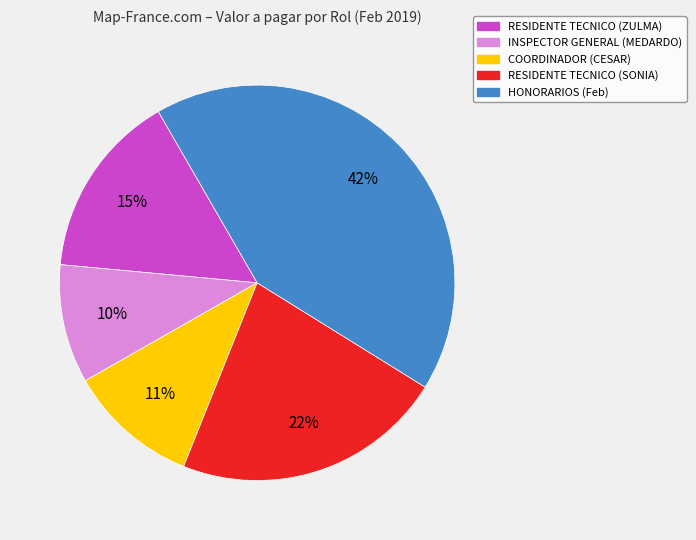

To the nearest percent, what percentage of the pie is COORDINADOR (CESAR)?

11%